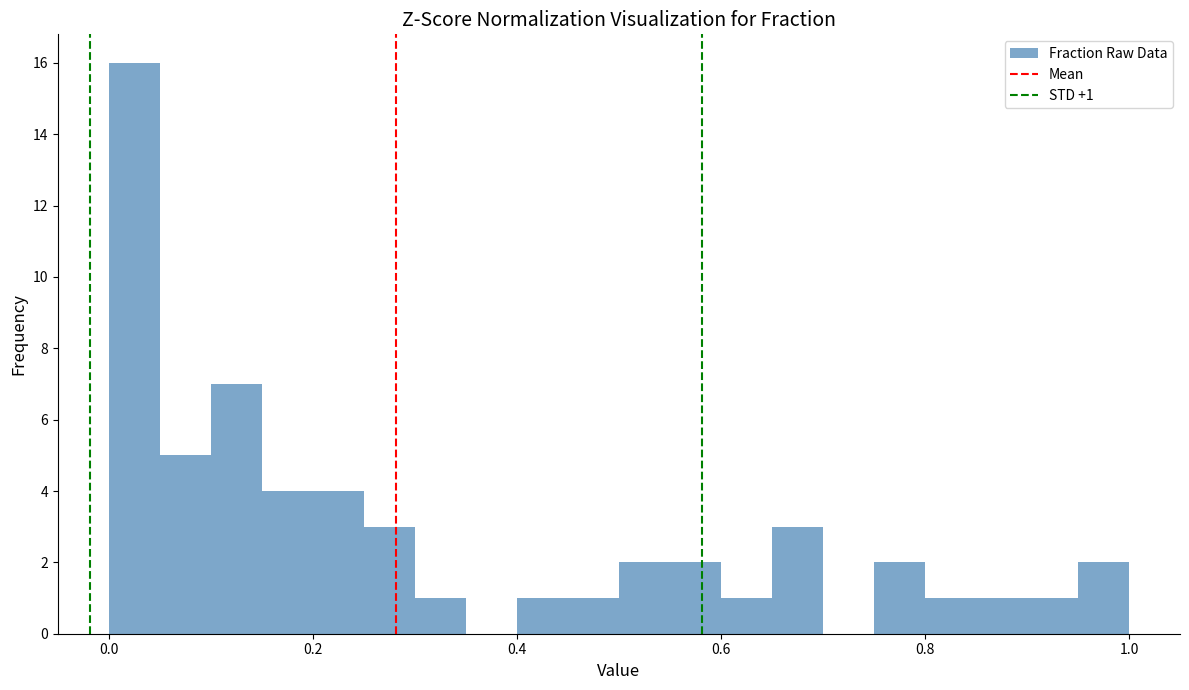

Around what value on the x-axis is the tallest bar? Give the approximate position of its centre, as read against the axis.

0.02